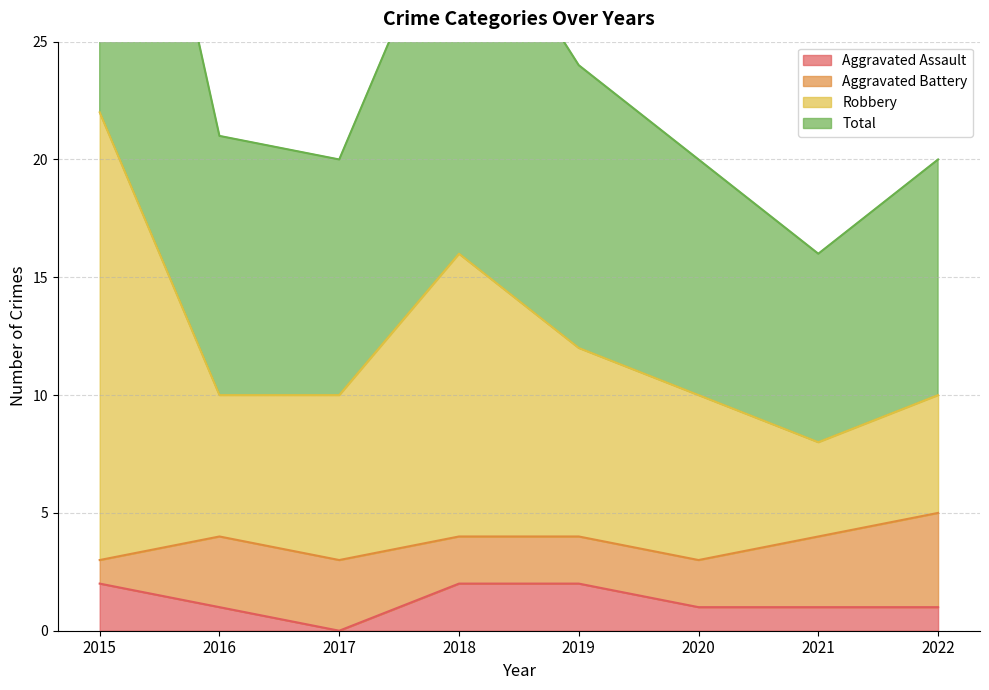

How many categories are shown in the chart?

8